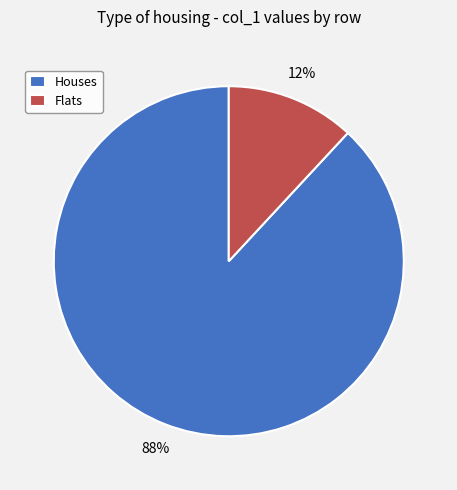

Which has a higher value, Houses or Flats?

Houses